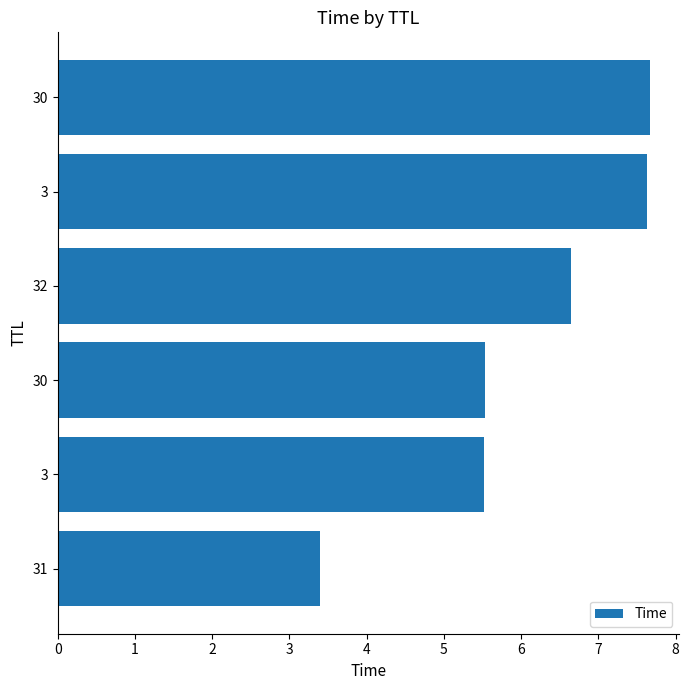

How many series are shown in this chart?

1